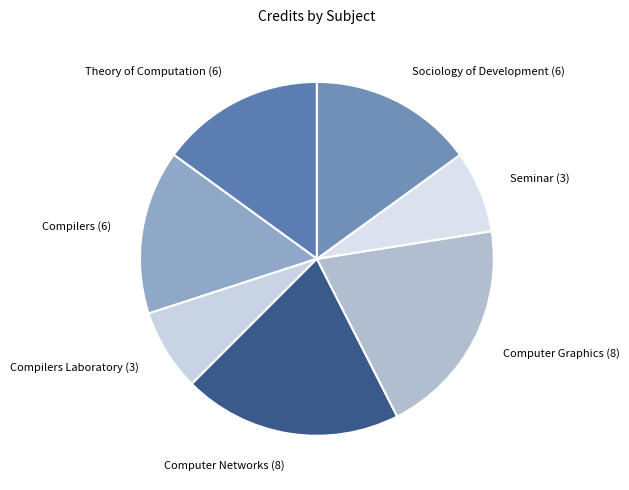

The Compilers (6) slice represents 5% of the pie. True or false?

False